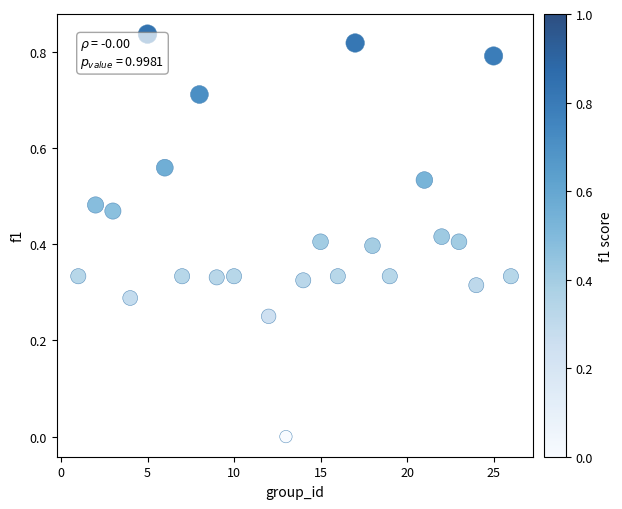

What is the range of X values (max minus min)?

25.0